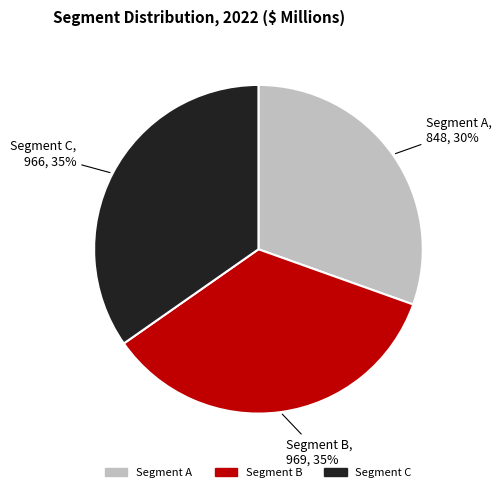

How many segments does this pie chart have?

3